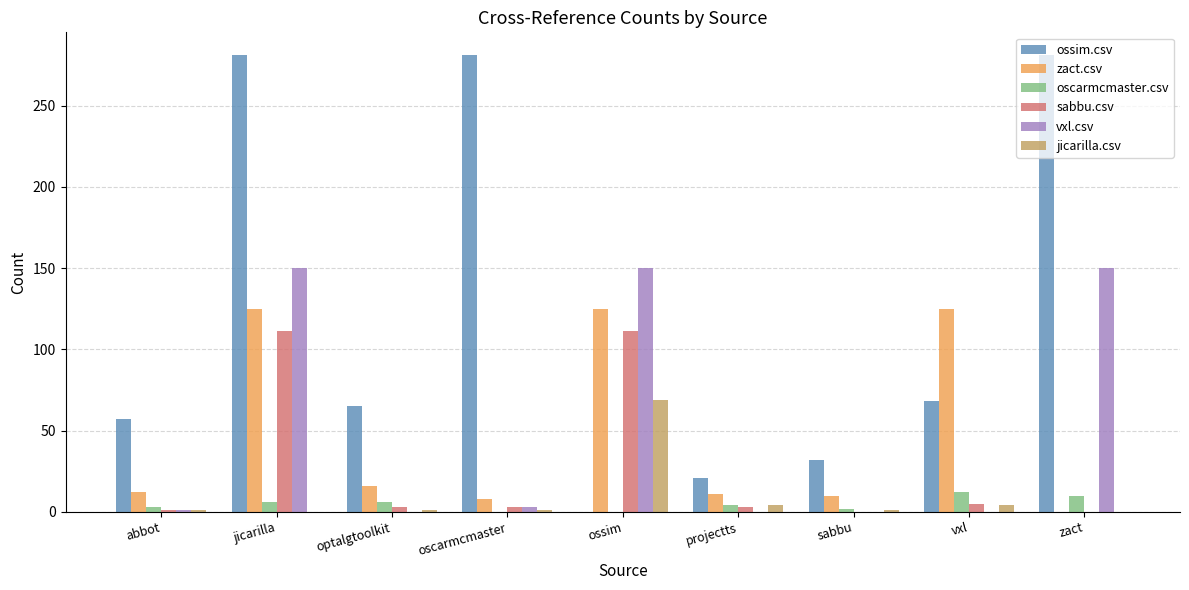

Which series changed the most between jicarilla and zact?

zact.csv